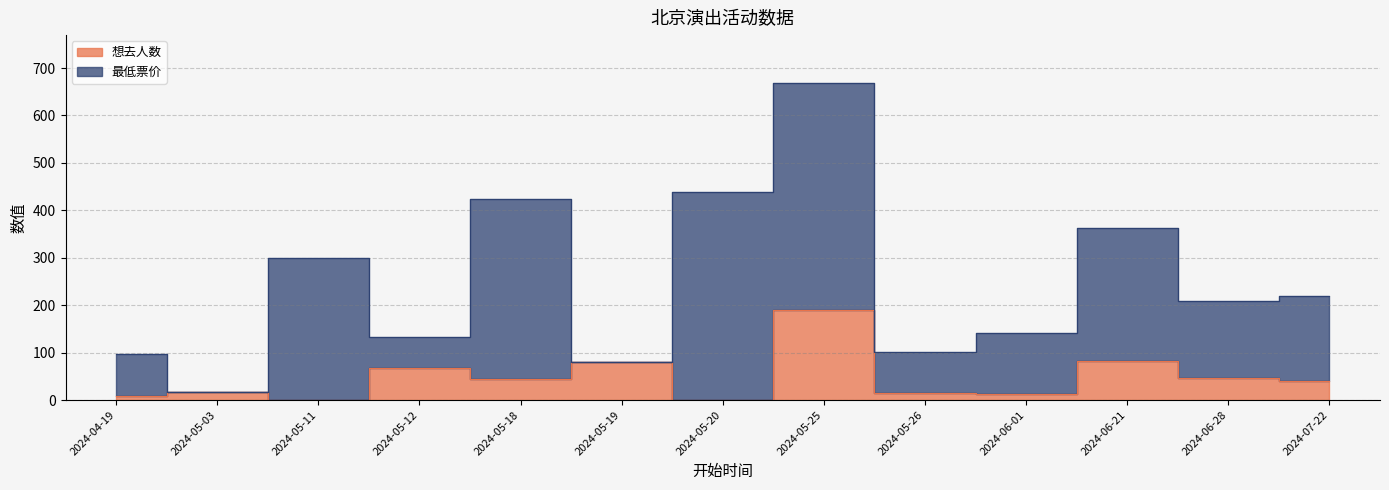

Which category has the highest value across all series?

2024-05-25